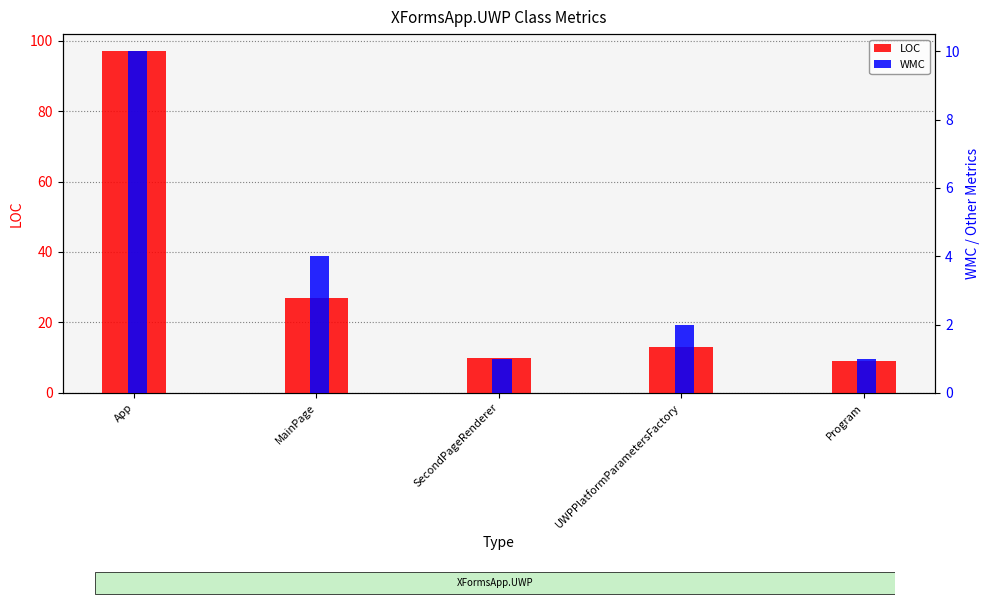

How many data points in WMC are less than 2?

2